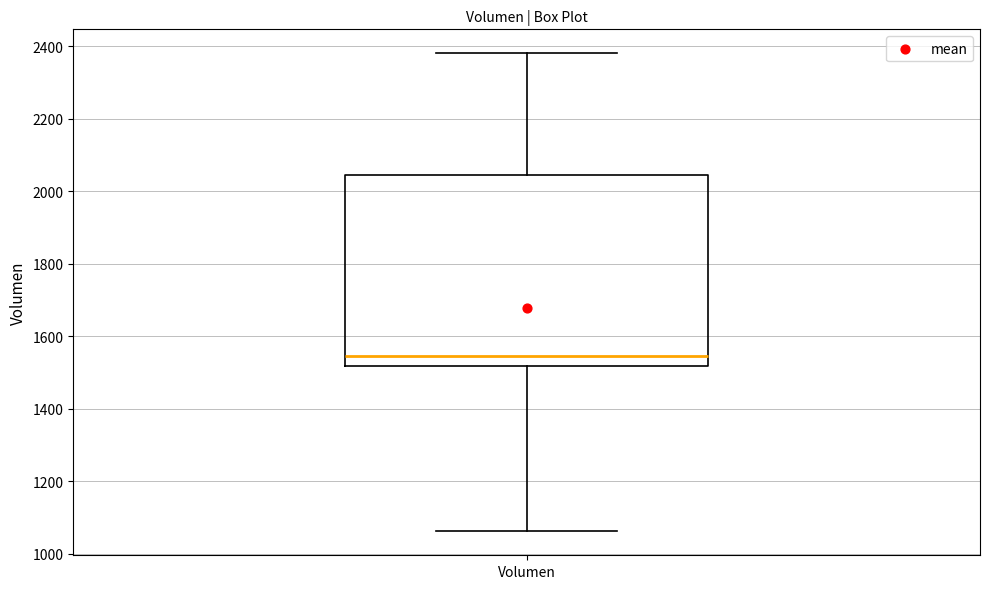

Read this box plot against the y-axis: the position of the median line, the range covered by the box, and the ends of both whiskers. The values are not printed on the chart, so give them approximately, as read against the axis.

median 1540, box 1520 to 2040, whiskers 1060 to 2380